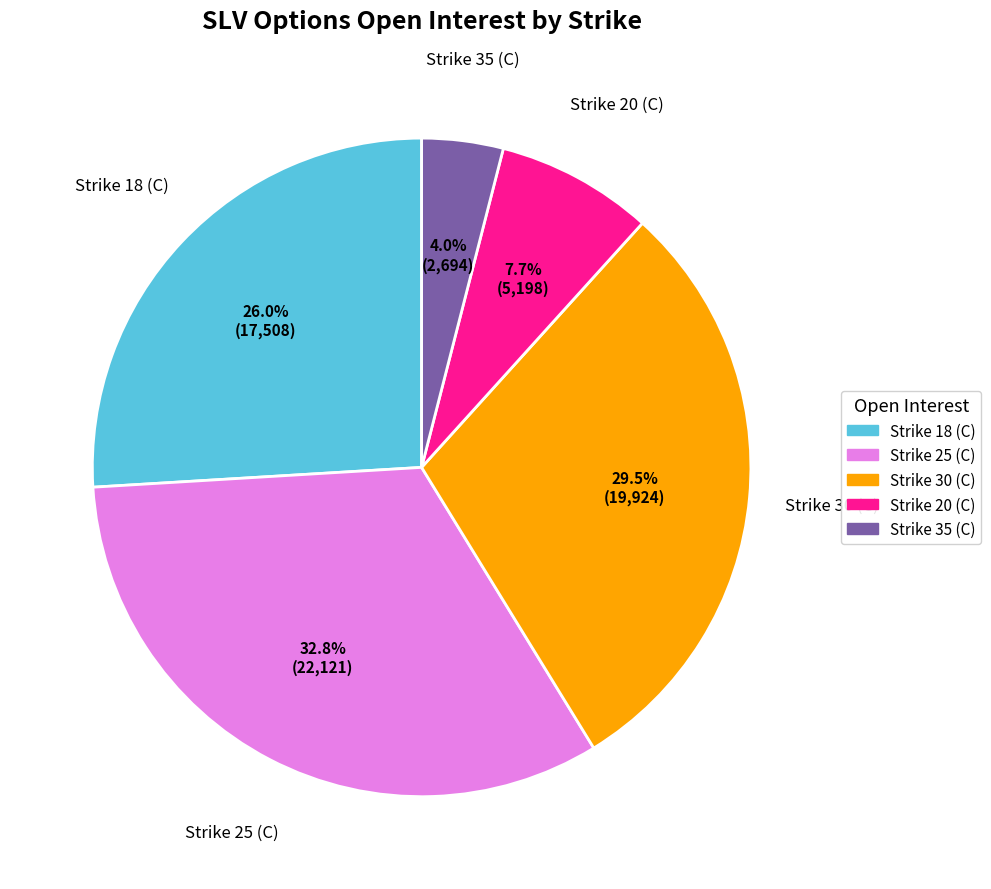

Is it true that Strike 18 (C) is 26% of the pie?

True